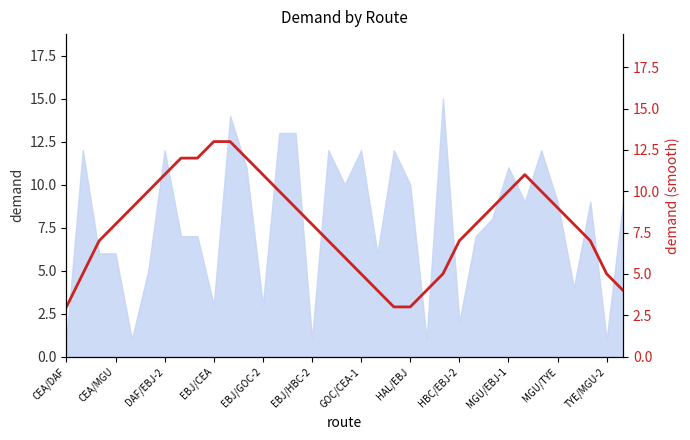

Does the chart display data point markers on the line(s)?

No